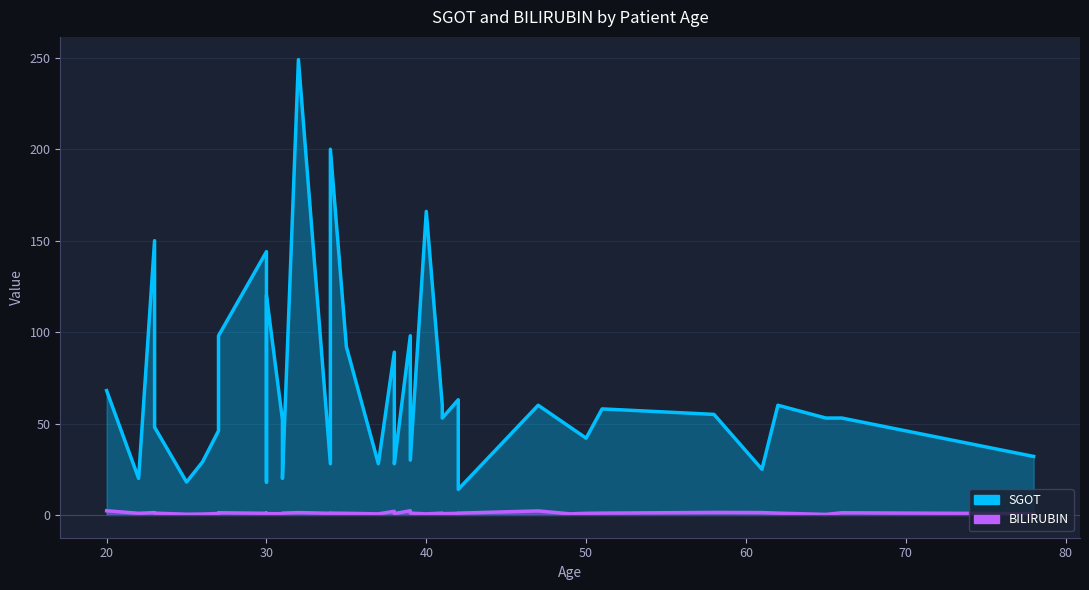

Rank the series by their maximum value, from lowest to highest.

BILIRUBIN, SGOT